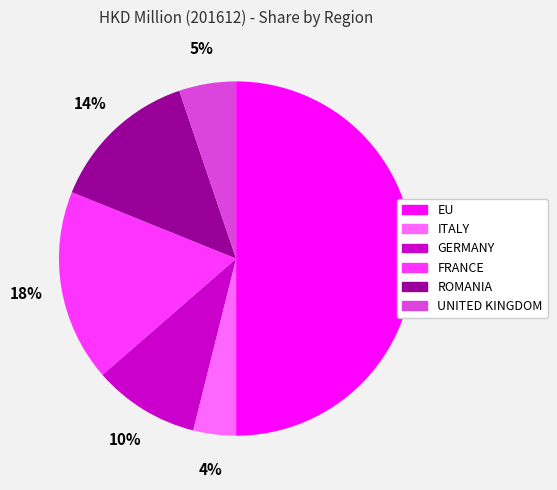

Is UNITED KINGDOM the majority of the pie?

No